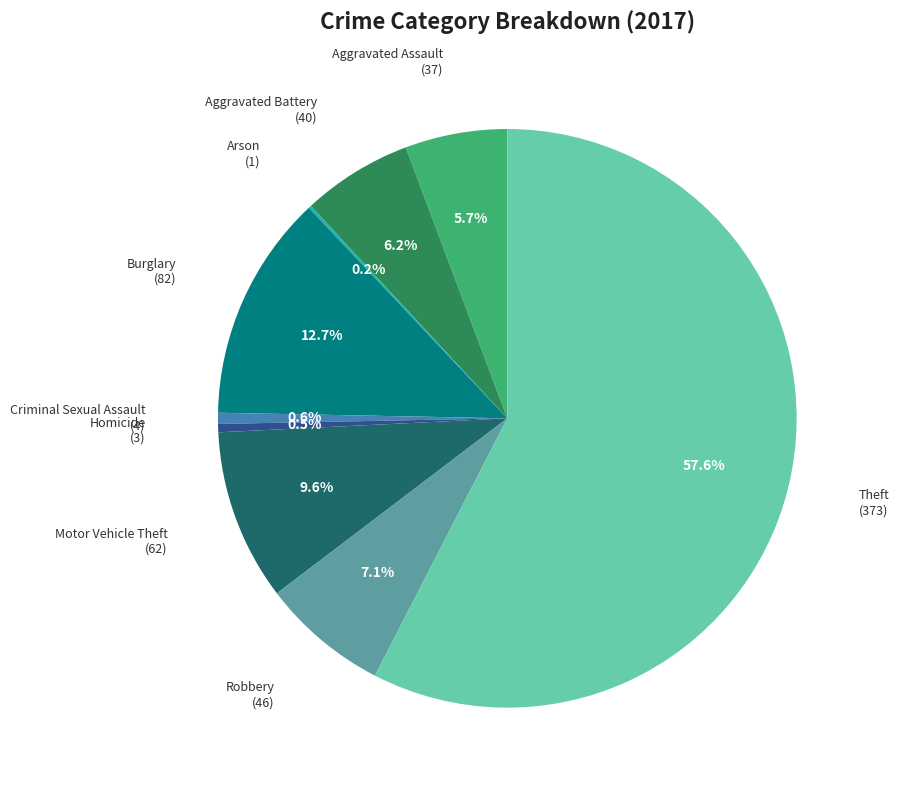

Which has a higher value, Motor Vehicle Theft or Homicide?

Motor Vehicle Theft